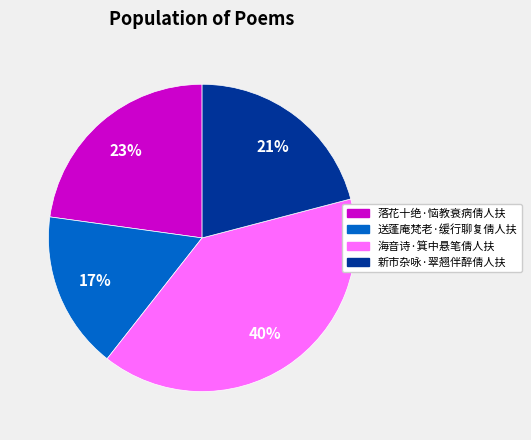

Combined, do 海音诗·箕中悬笔倩人扶 and 落花十绝·恼教衰病倩人扶 account for over 50%?

Yes